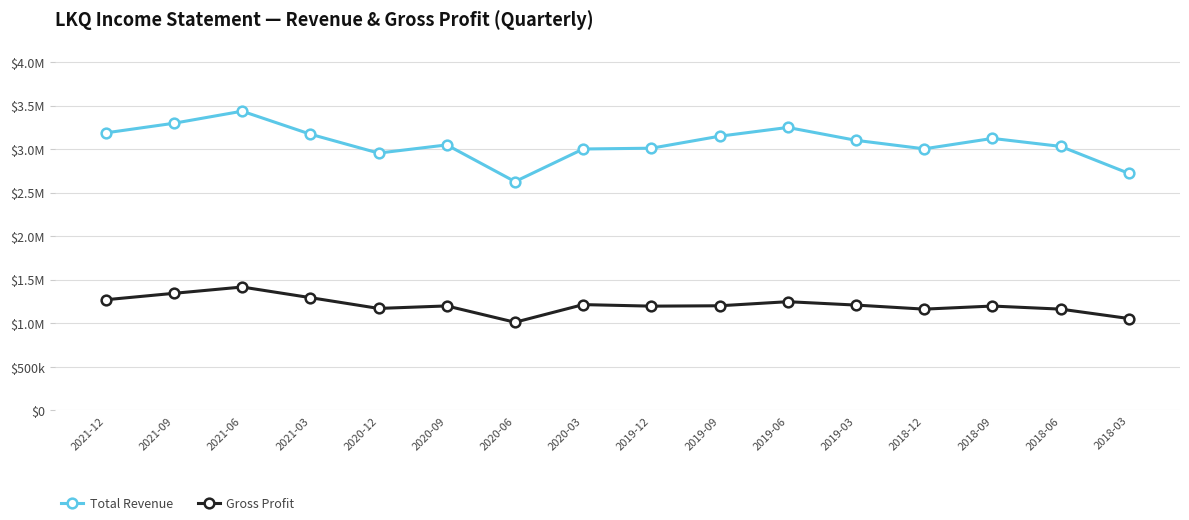

True or false: Gross Profit and Total Revenue intersect in this chart.

False